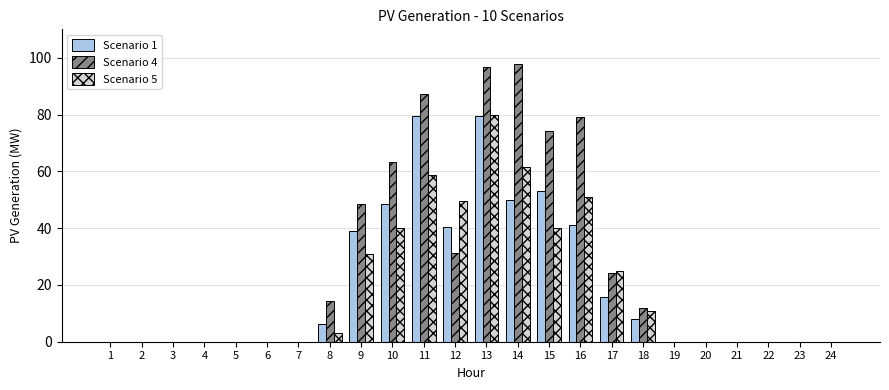

What is the maximum value shown in the chart?

97.8